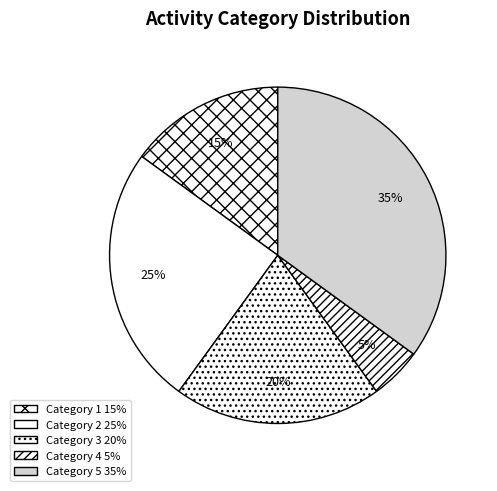

Which slice is the largest?

5